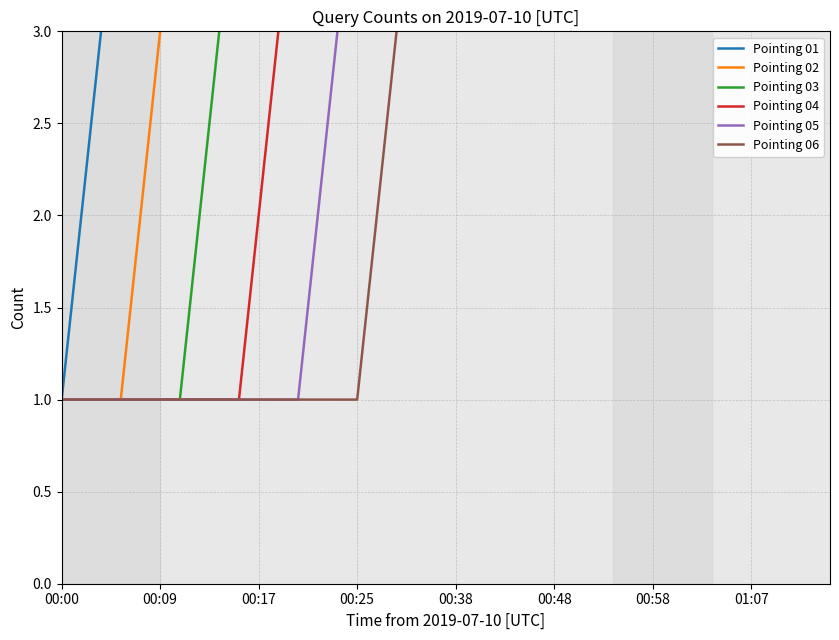

What are all the series names shown in the legend?

Pointing 01, Pointing 02, Pointing 03, Pointing 04, Pointing 05, Pointing 06